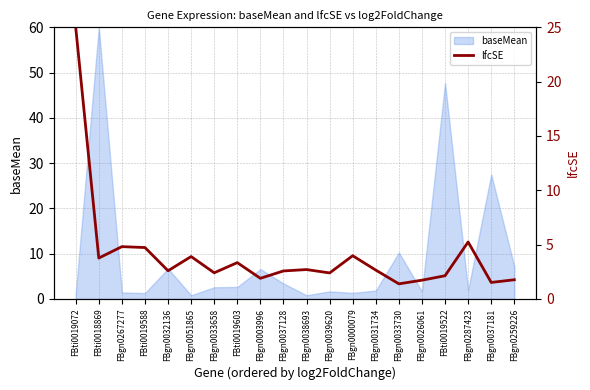

The value of baseMean at FBgn0039620 is 1.6. True or false?

True